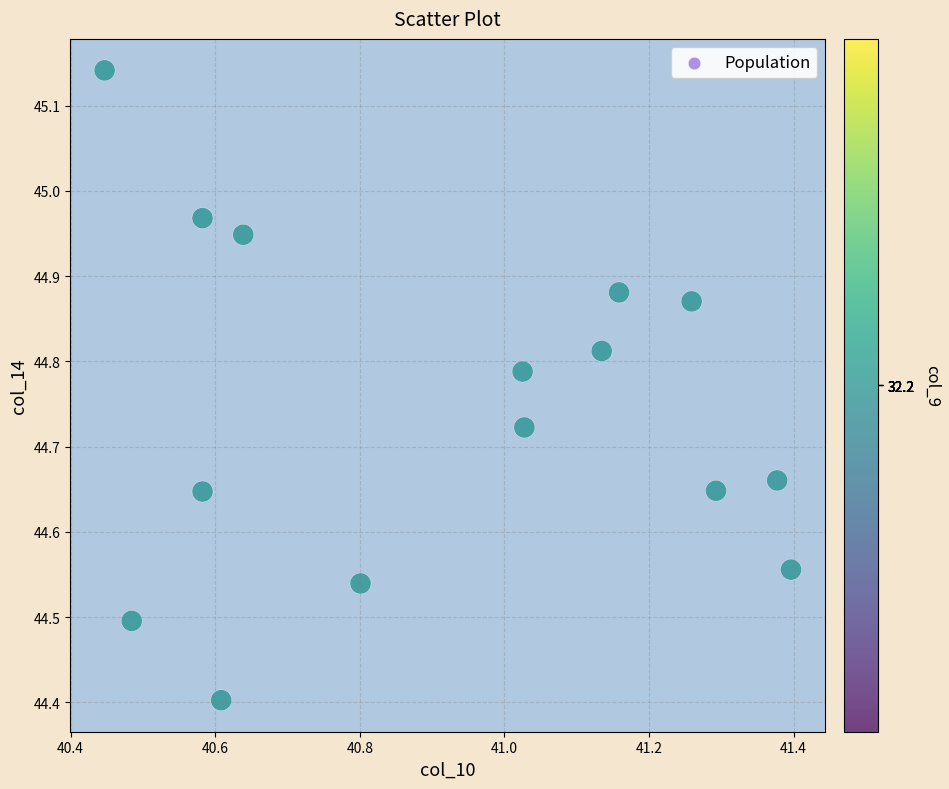

What Y value in the scatter plot is closest to 44?

44.4